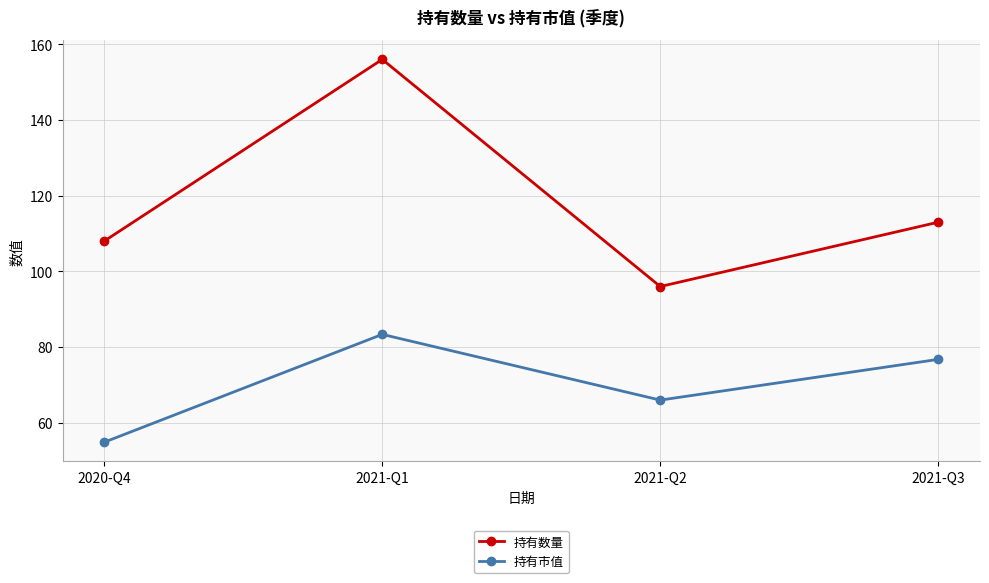

Where is 持有数量 nearest to the value 126?

2021-Q3